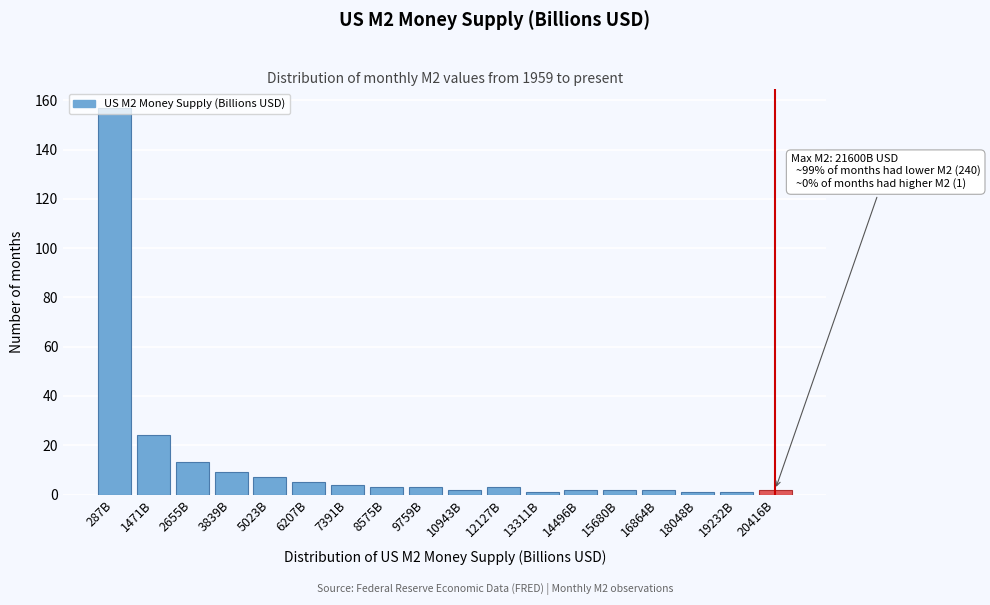

What is the difference between the maximum and minimum values?

156